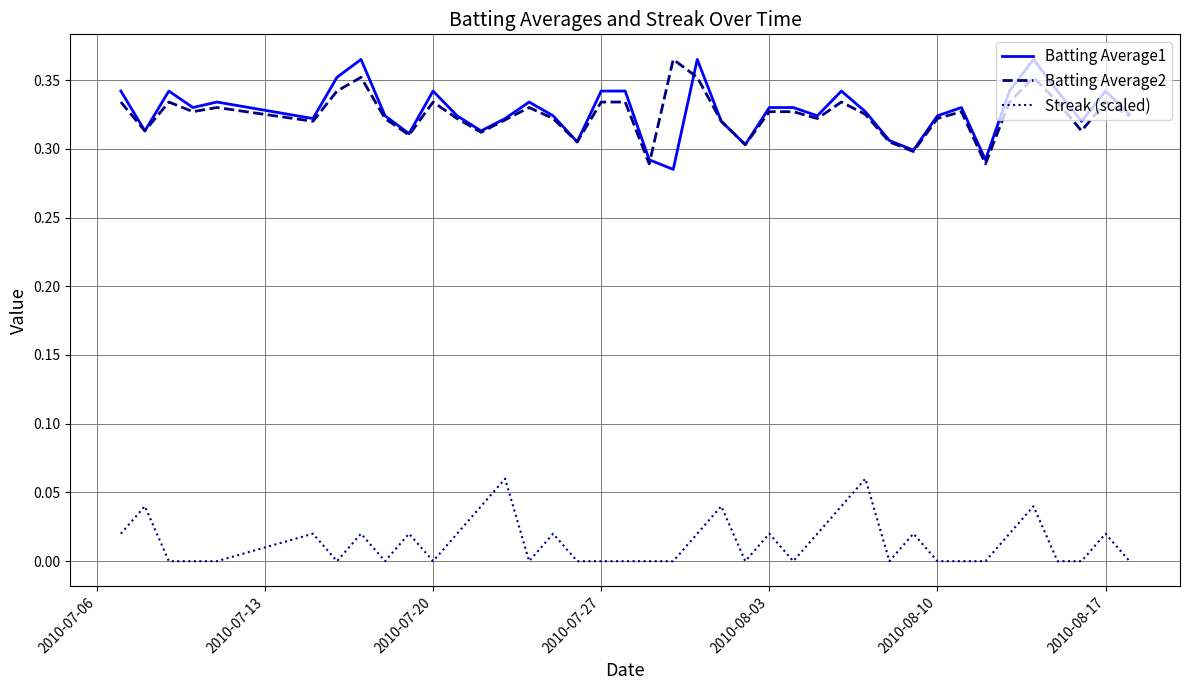

True or false: Batting Average1 and Streak (scaled) cross at least once.

False